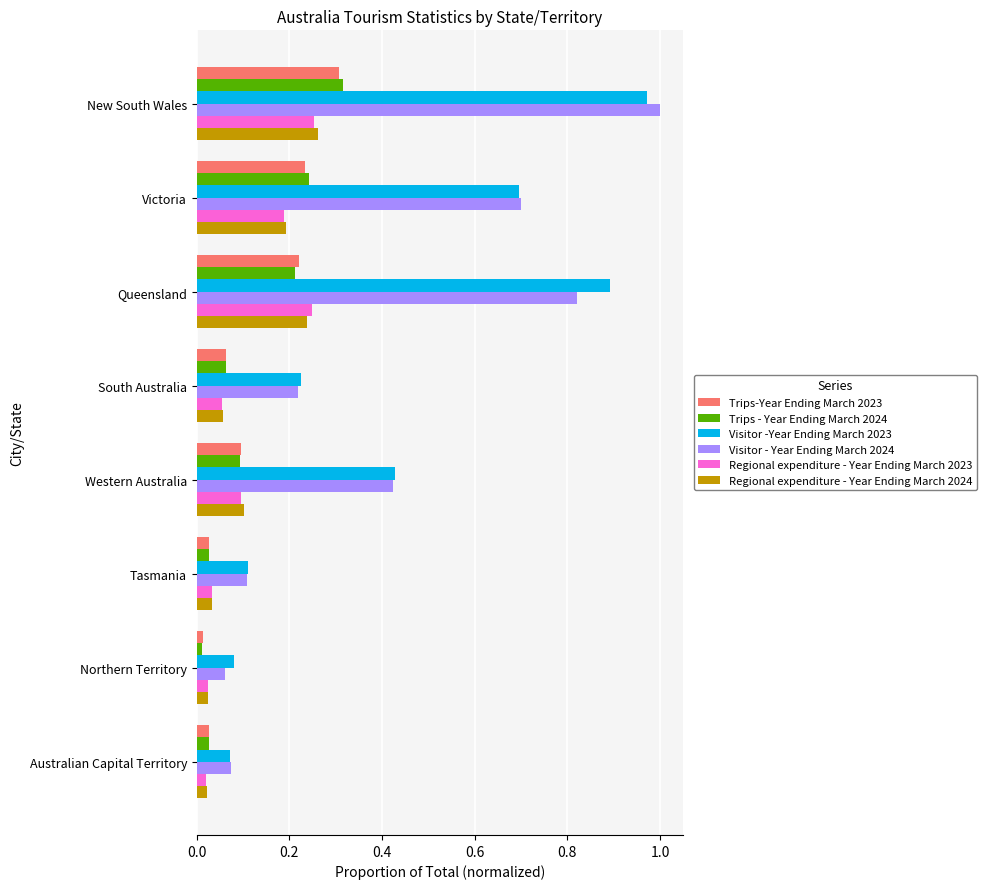

True or false: Trips-Year Ending March 2023 has a value of 0.2 at Queensland.

True